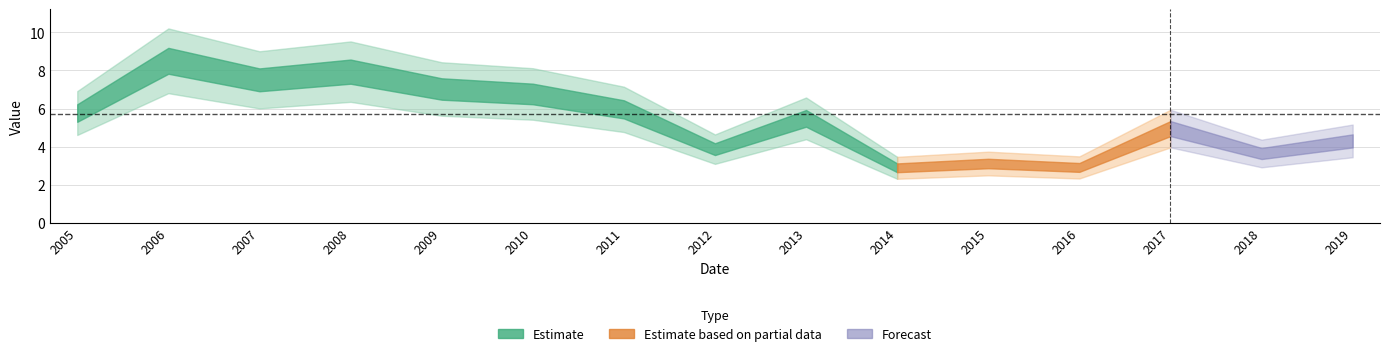

How many lines are shown in the chart?

1